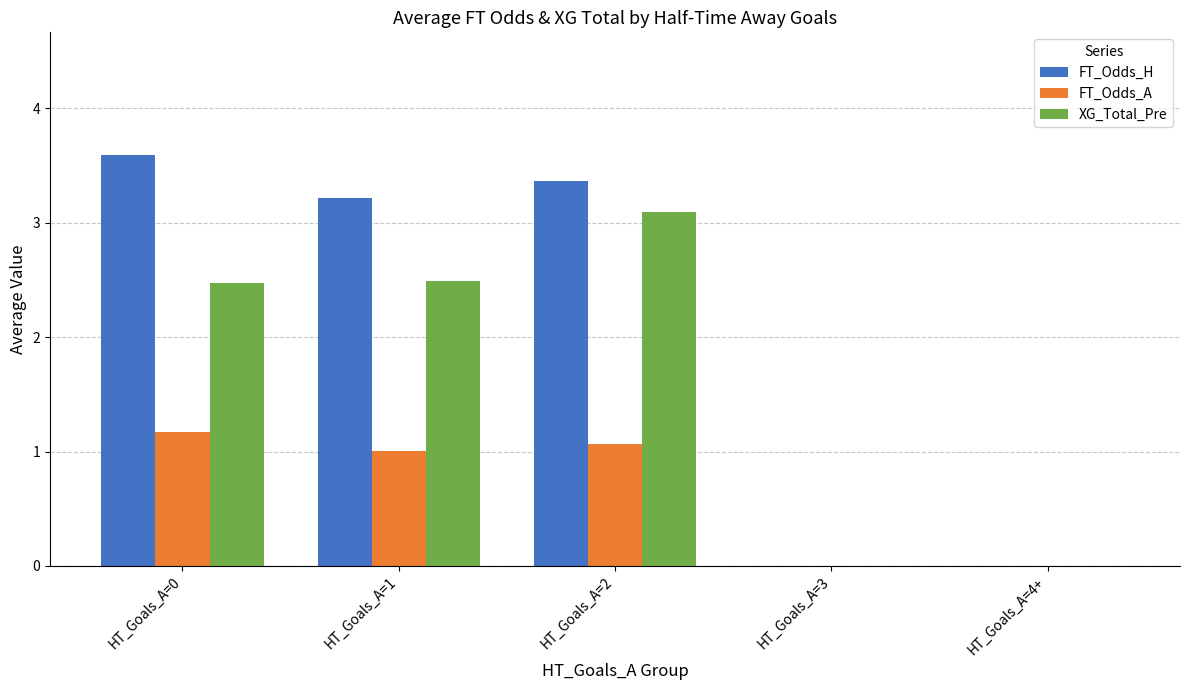

How many categories are shown in the chart?

5